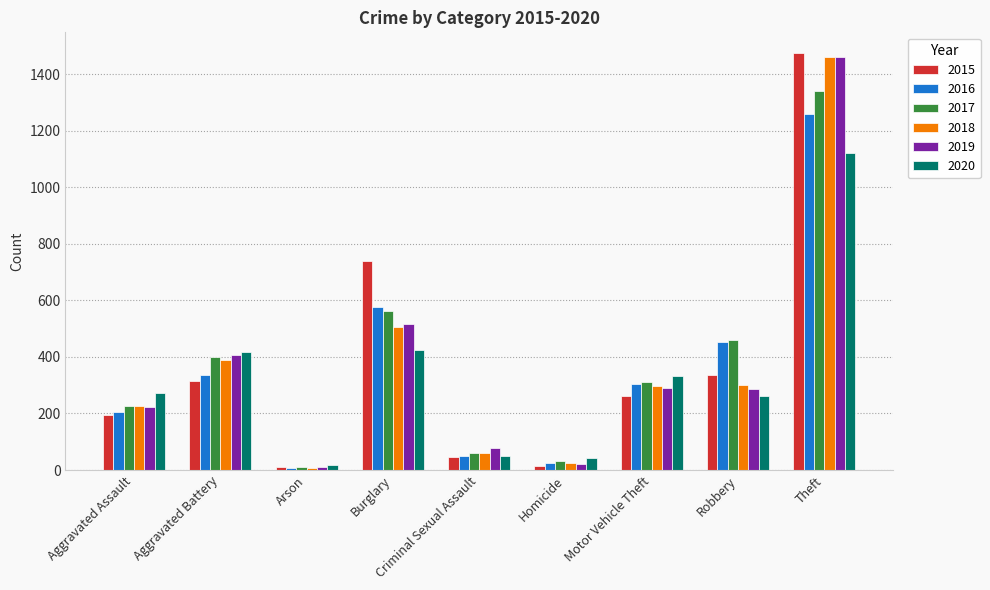

True or false: 2018 has a value of 615 at Aggravated Battery.

False